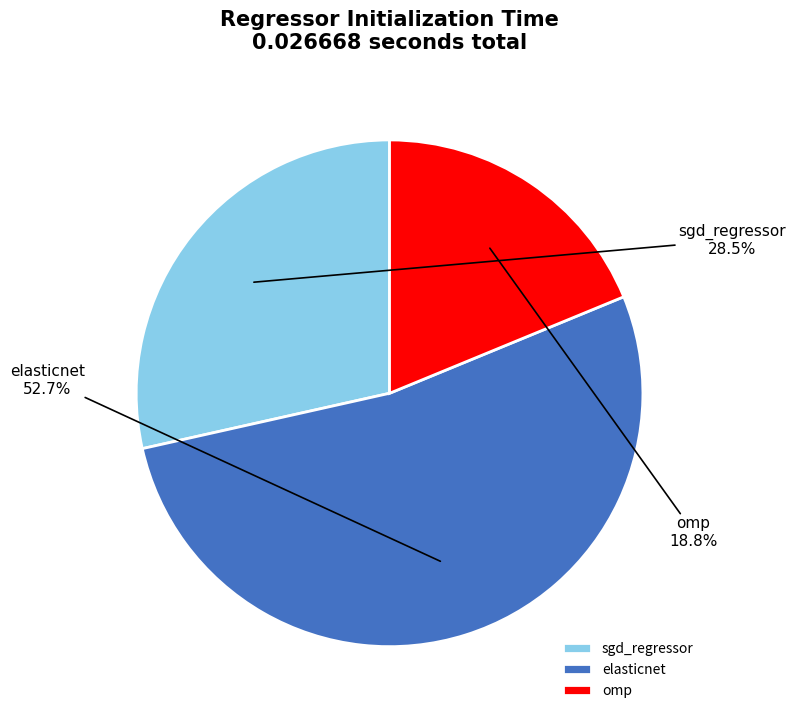

Which slice is the largest?

elasticnet